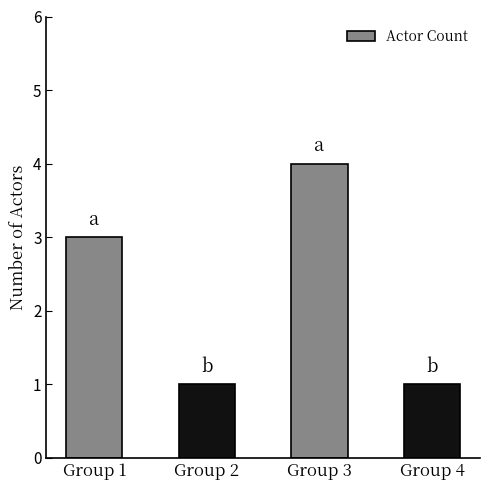

Reading left to right, transcribe all the data shown in this chart.

3	1	4	1